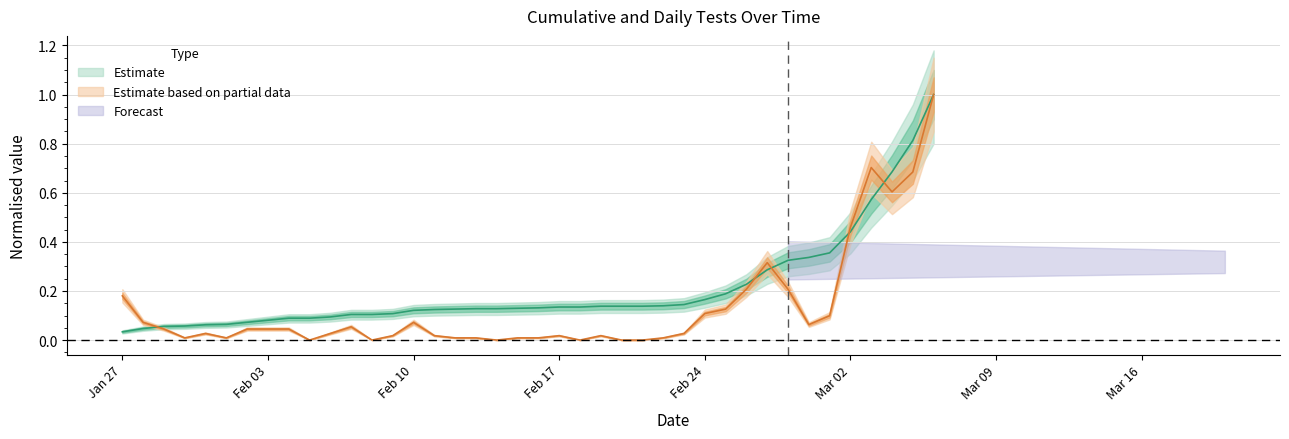

What is the spread (max minus min) of values at 2020-02-20?

0.1